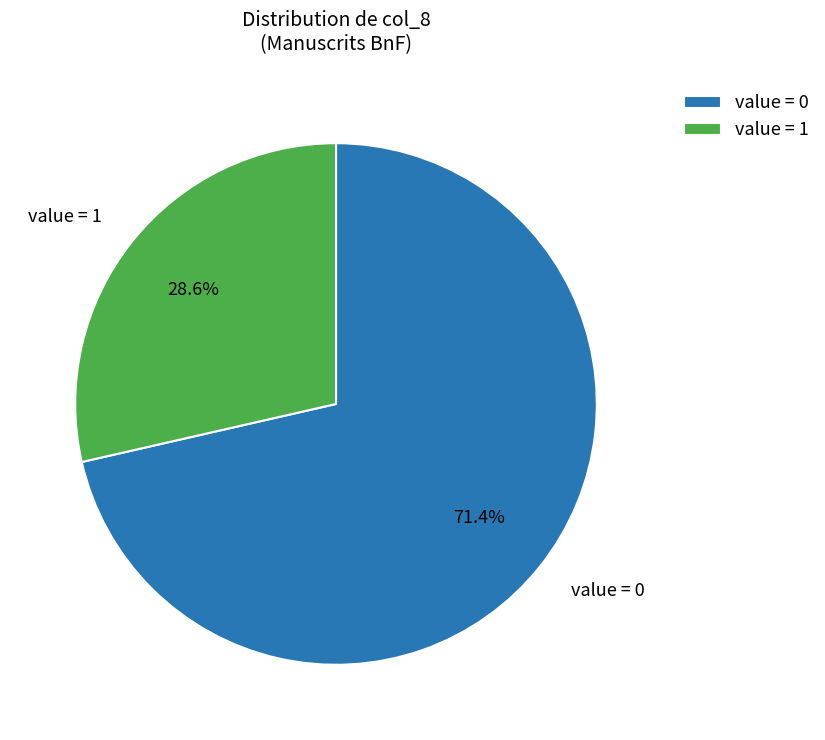

Which has a higher value, value = 1 or value = 0?

value = 0